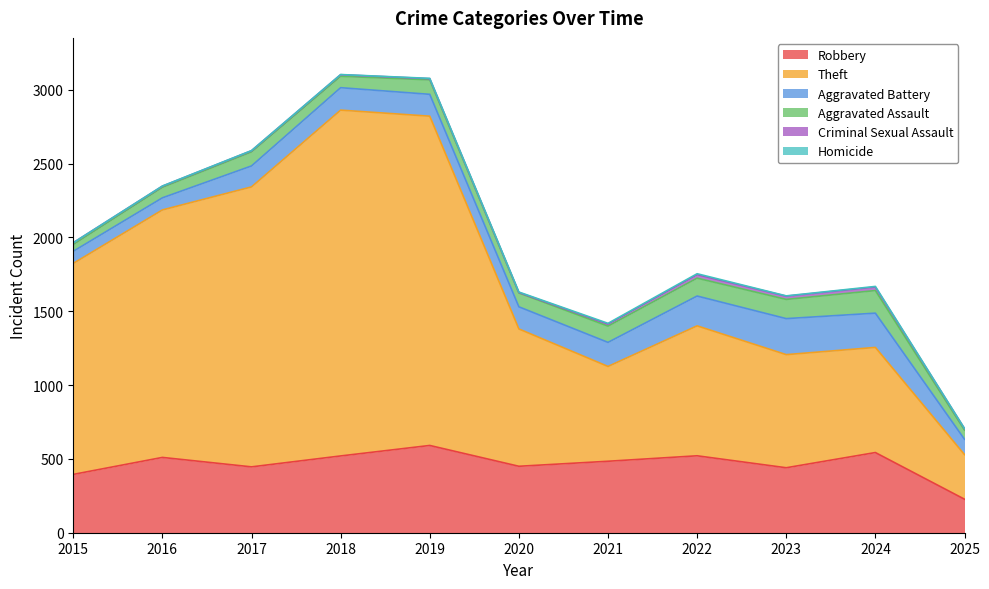

How many distinct data groups are displayed?

6